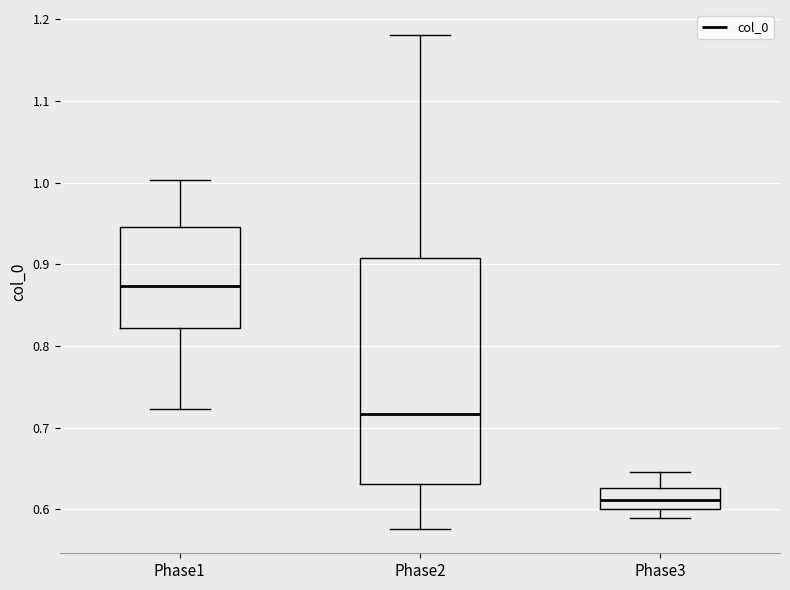

Reading left to right, read every box against the y-axis: the position of its median line, the range the box covers, and the ends of its whiskers. The values are not printed on the chart, so give them approximately, as read against the axis.

Phase1: median 0.87, box 0.82 to 0.95, whiskers 0.72 to 1.00
Phase2: median 0.72, box 0.63 to 0.91, whiskers 0.58 to 1.18
Phase3: median 0.61, box 0.60 to 0.63, whiskers 0.59 to 0.65